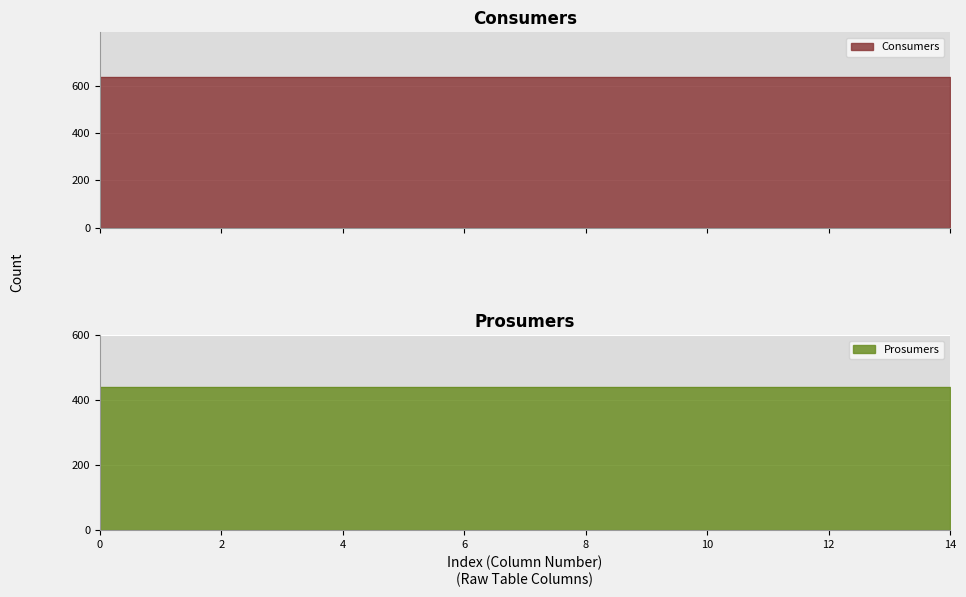

List the labels in order of Prosumers value, smallest first.

0, 1, 2, 3, 4, 5, 6, 7, 8, 9, 10, 11, 12, 13, 14